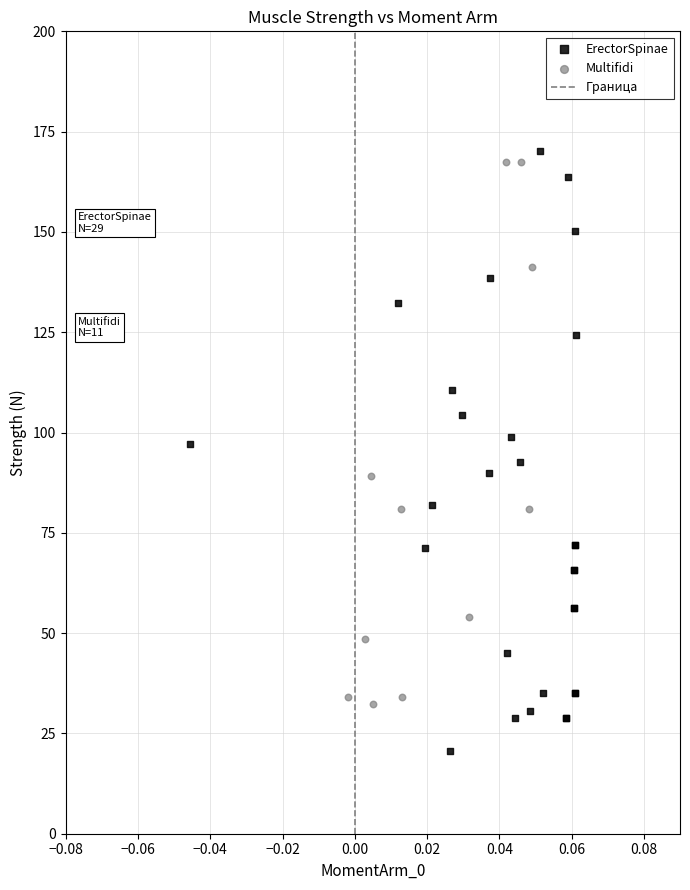

Which series reaches the minimum Y coordinate?

ErectorSpinae